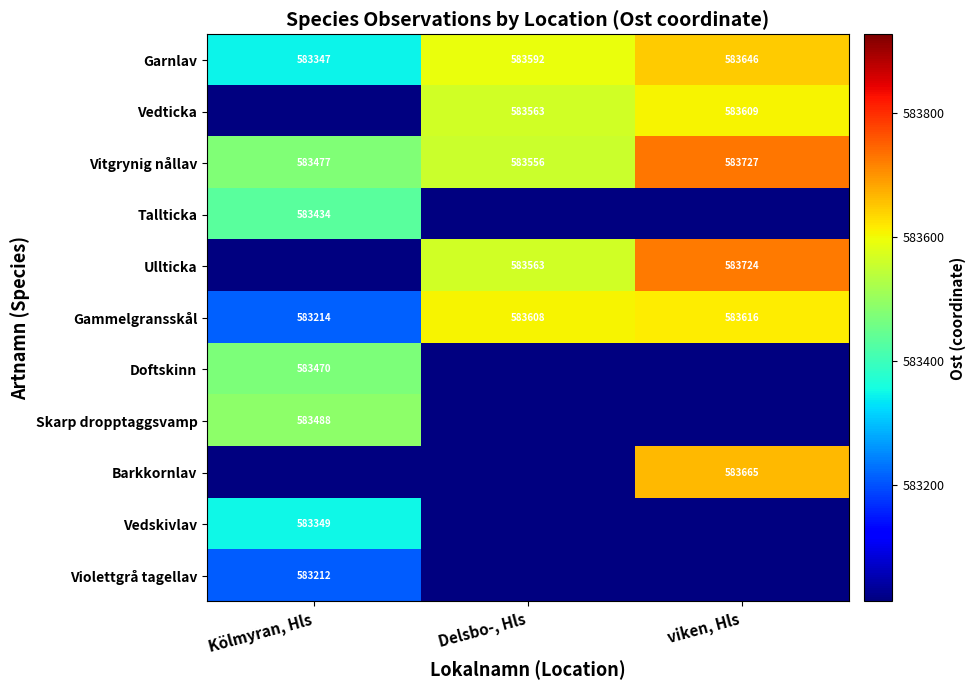

At which category does the chart reach its peak across all series?

viken, Hls